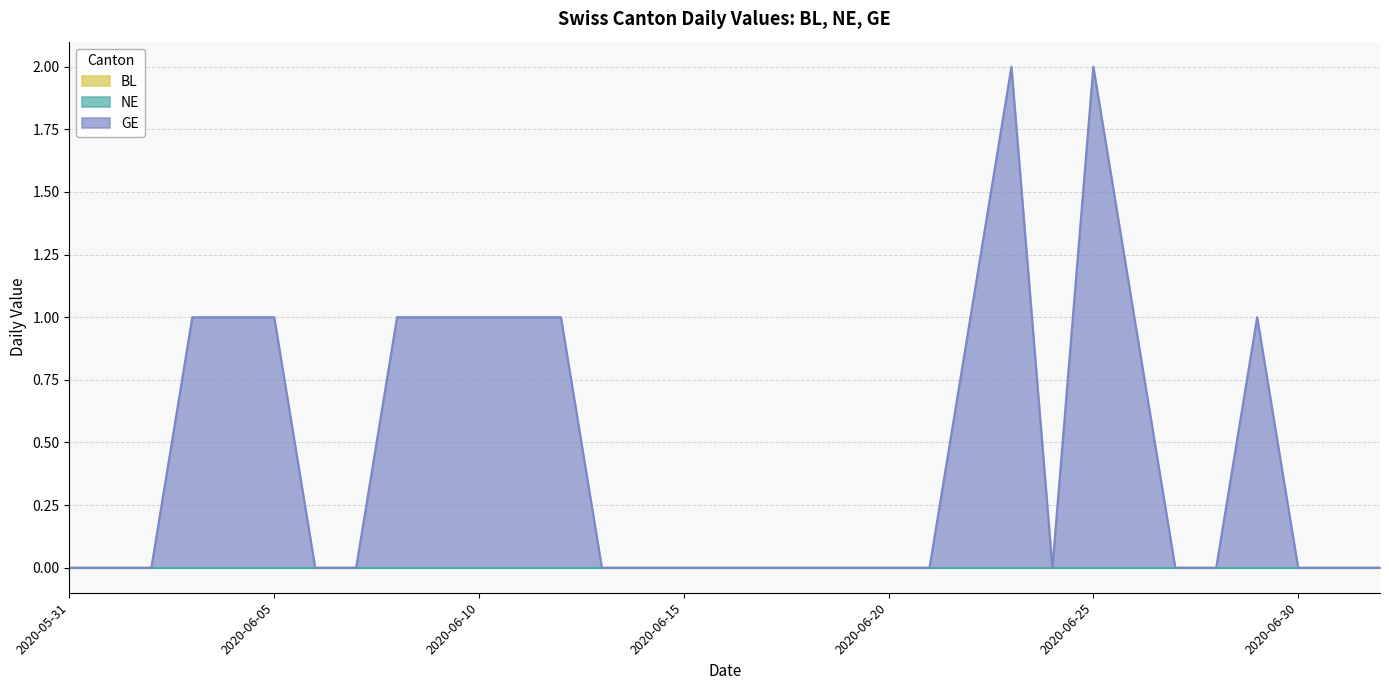

Reading left to right, extract all data points from this chart.

BL: 2020-05-31=0	2020-06-01=0	2020-06-02=0	2020-06-03=0	2020-06-04=0	2020-06-05=0	2020-06-06=0	2020-06-07=0	2020-06-08=0	2020-06-09=0	2020-06-10=0	2020-06-11=0	2020-06-12=0	2020-06-13=0	2020-06-14=0	2020-06-15=0	2020-06-16=0	2020-06-17=0	2020-06-18=0	2020-06-19=0	2020-06-20=0	2020-06-21=0	2020-06-22=0	2020-06-23=0	2020-06-24=0	2020-06-25=0	2020-06-26=0	2020-06-27=0	2020-06-28=0	2020-06-29=0	2020-06-30=0	2020-07-01=0	2020-07-02=0
NE: 2020-05-31=0	2020-06-01=0	2020-06-02=0	2020-06-03=0	2020-06-04=0	2020-06-05=0	2020-06-06=0	2020-06-07=0	2020-06-08=0	2020-06-09=0	2020-06-10=0	2020-06-11=0	2020-06-12=0	2020-06-13=0	2020-06-14=0	2020-06-15=0	2020-06-16=0	2020-06-17=0	2020-06-18=0	2020-06-19=0	2020-06-20=0	2020-06-21=0	2020-06-22=0	2020-06-23=0	2020-06-24=0	2020-06-25=0	2020-06-26=0	2020-06-27=0	2020-06-28=0	2020-06-29=0	2020-06-30=0	2020-07-01=0	2020-07-02=0
GE: 2020-05-31=0	2020-06-01=0	2020-06-02=0	2020-06-03=1	2020-06-04=1	2020-06-05=1	2020-06-06=0	2020-06-07=0	2020-06-08=1	2020-06-09=1	2020-06-10=1	2020-06-11=1	2020-06-12=1	2020-06-13=0	2020-06-14=0	2020-06-15=0	2020-06-16=0	2020-06-17=0	2020-06-18=0	2020-06-19=0	2020-06-20=0	2020-06-21=0	2020-06-22=1	2020-06-23=2	2020-06-24=0	2020-06-25=2	2020-06-26=1	2020-06-27=0	2020-06-28=0	2020-06-29=1	2020-06-30=0	2020-07-01=0	2020-07-02=0